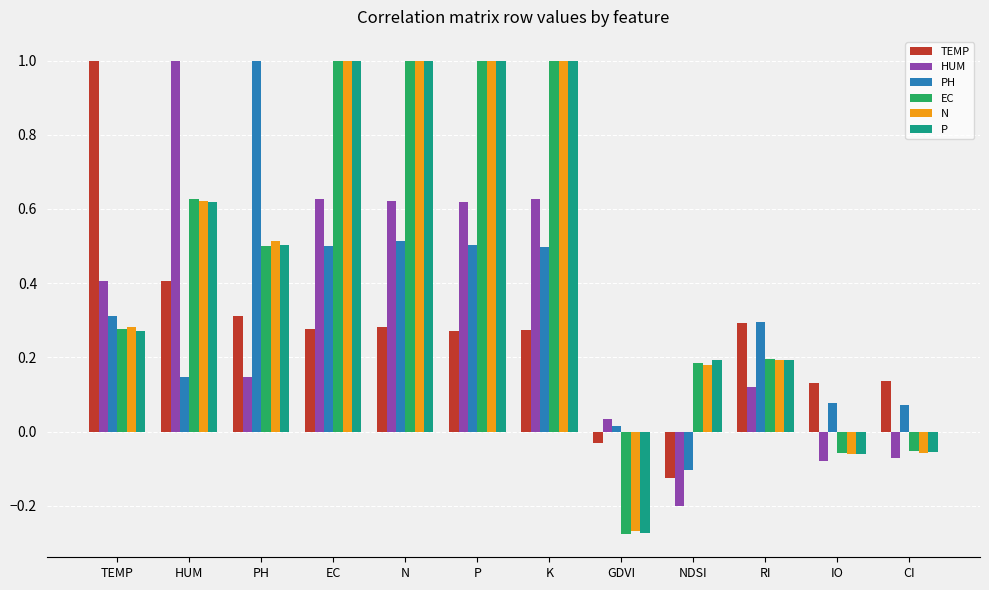

How many data points does each series have?

12